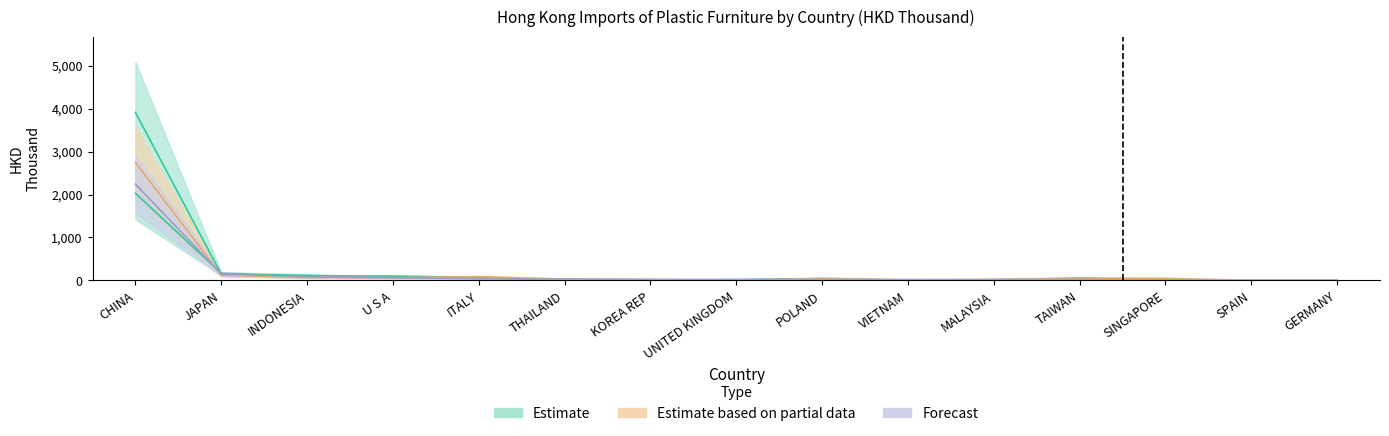

How many data points in 201712 are above 45?

8